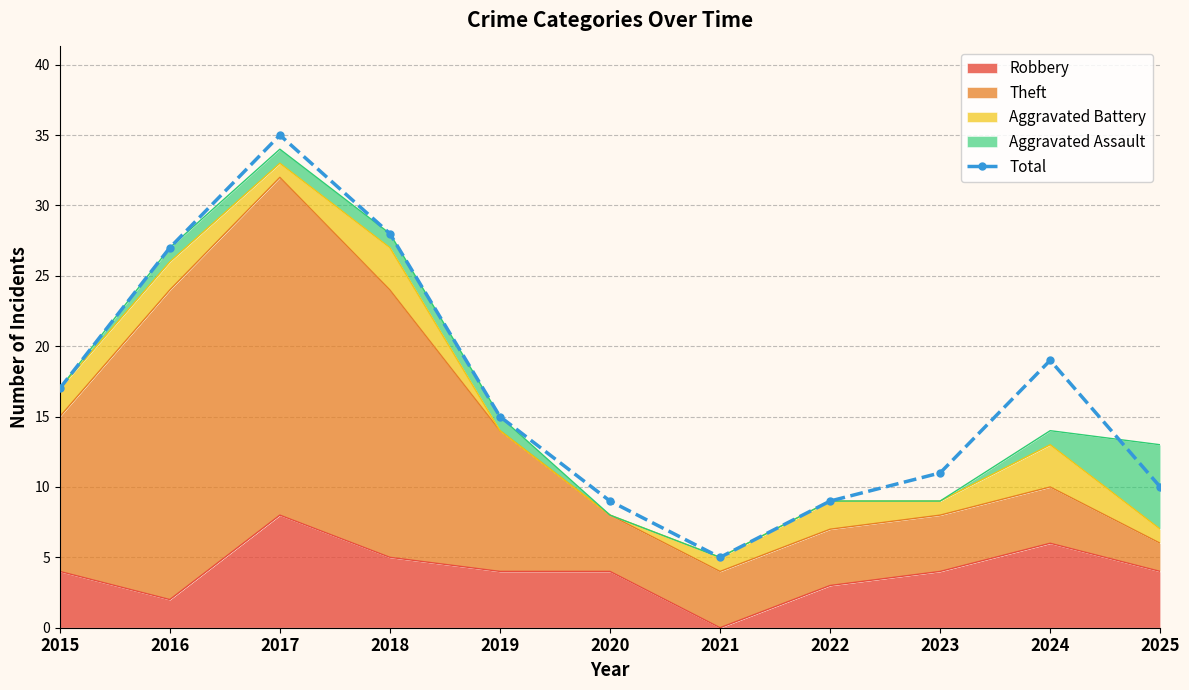

Which label corresponds to the smallest value in the chart?

2021